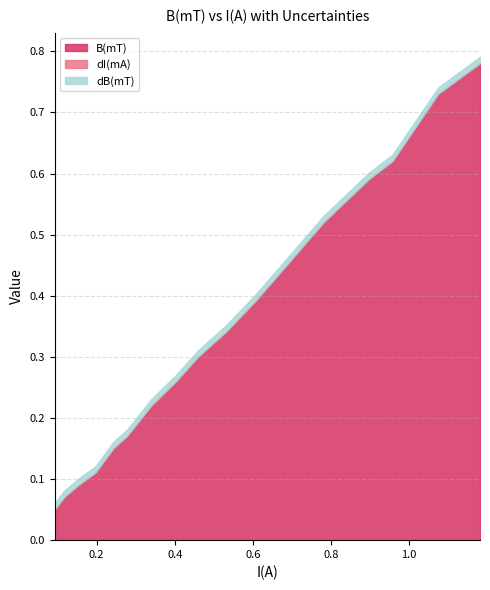

The value of dB(mT) at 1.074 is 0.0. True or false?

False